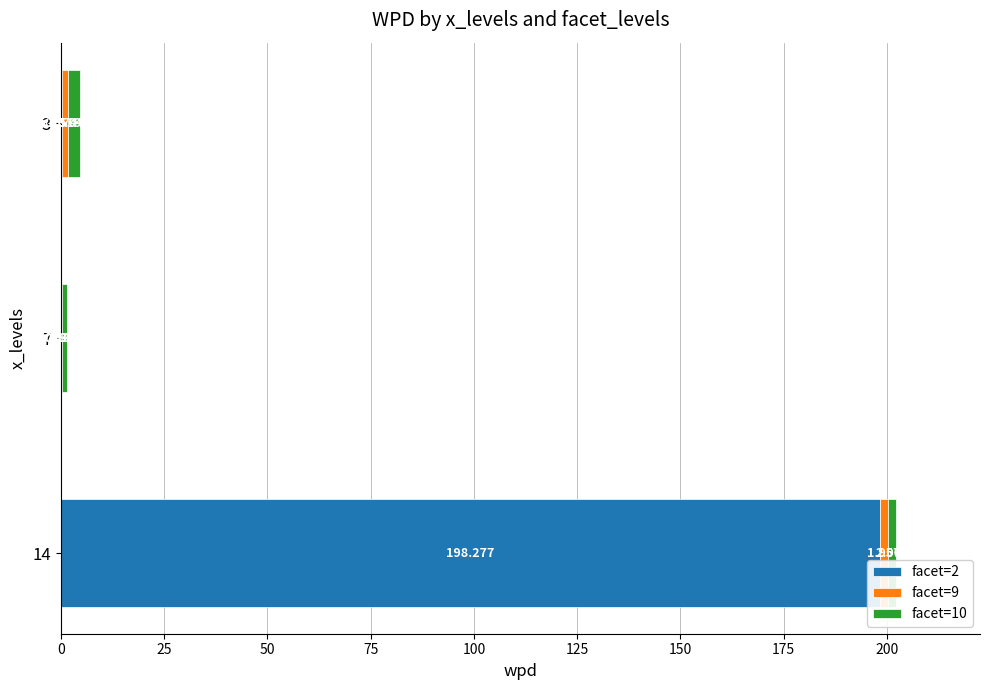

How many data points does each series have?

3